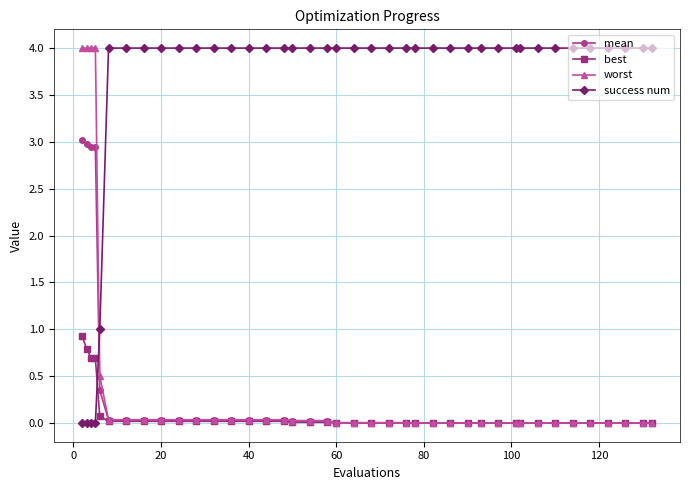

What is the maximum value shown in the chart?

4.0